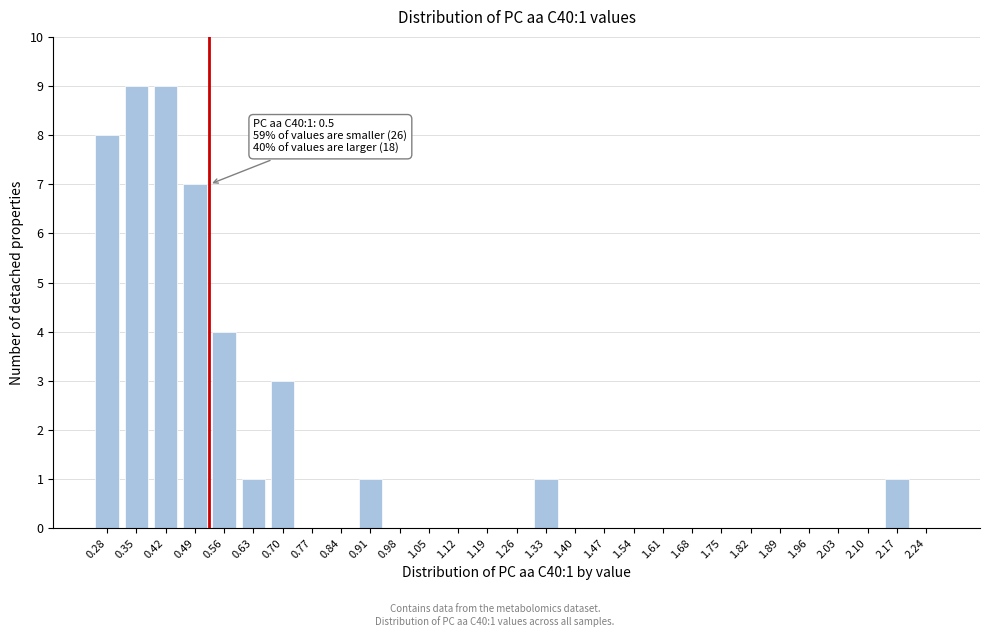

Reading left to right, list all the values displayed in this chart.

0.28=8	0.35=9	0.42=9	0.49=7	0.56=4	0.63=1	0.70=3	0.77=0	0.84=0	0.91=1	0.98=0	1.05=0	1.12=0	1.19=0	1.26=0	1.33=1	1.40=0	1.47=0	1.54=0	1.61=0	1.68=0	1.75=0	1.82=0	1.89=0	1.96=0	2.03=0	2.10=0	2.17=1	2.24=0